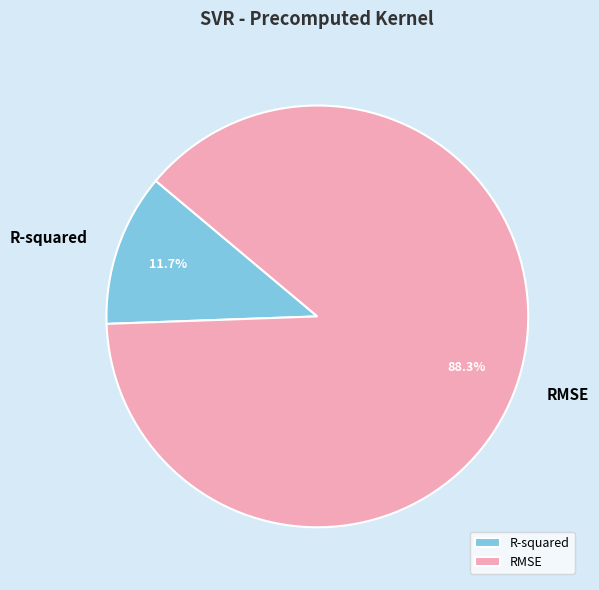

Is the sum of RMSE and R-squared greater than half?

Yes